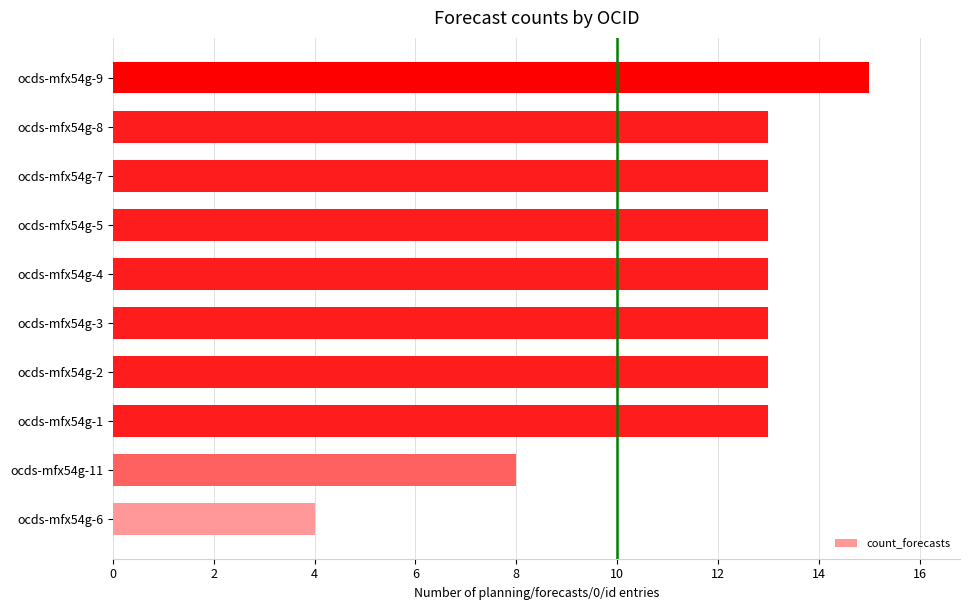

Count the number of data series in this chart.

1